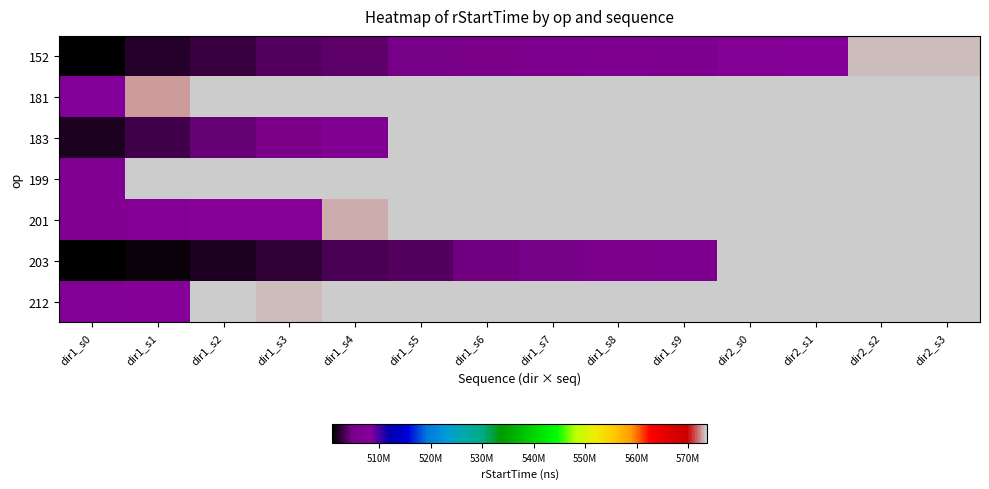

Is the value of 201 at dir1_s8 greater than the value of 183 at dir1_s1?

No